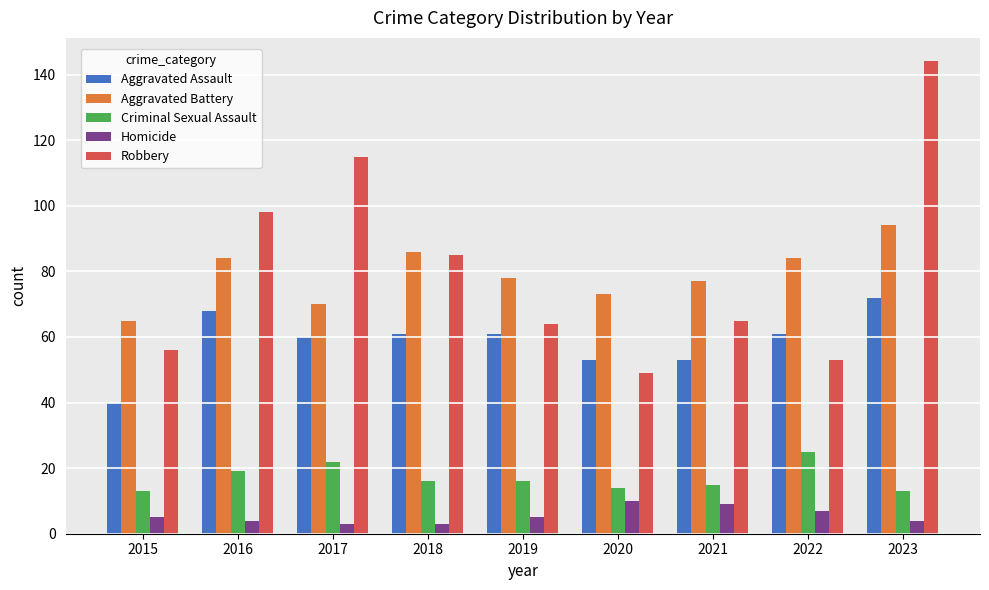

Rank the series at 2016 from lowest to highest value.

Homicide, Criminal Sexual Assault, Aggravated Assault, Aggravated Battery, Robbery